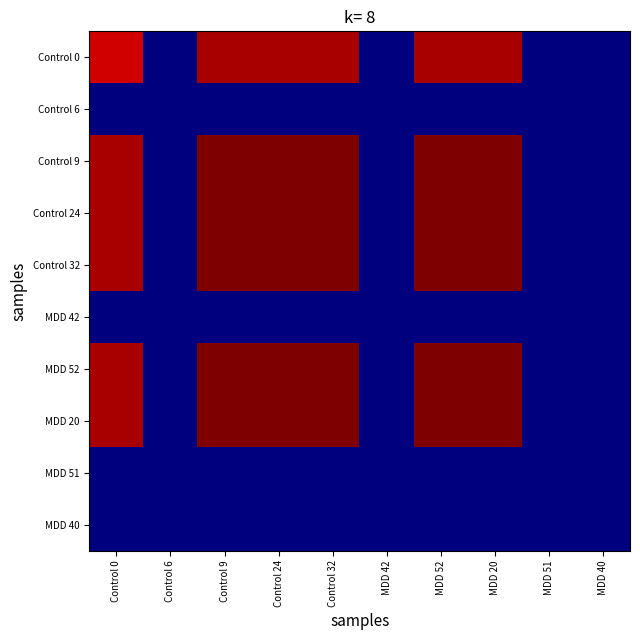

At which category is the sum across all series the highest?

MDD 52